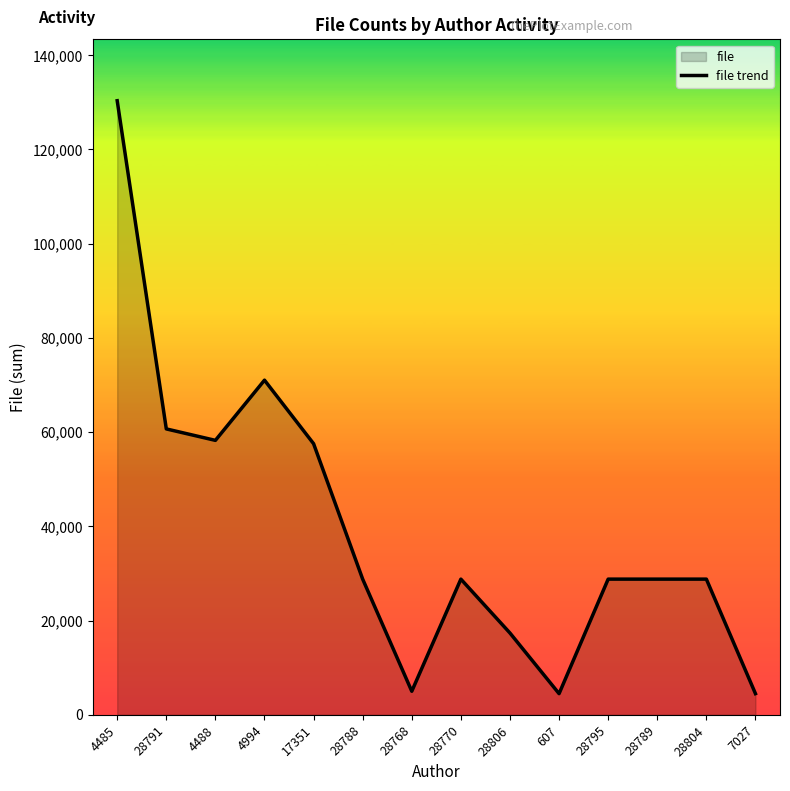

True or false: there are more than 0 points higher than both neighbors.

True